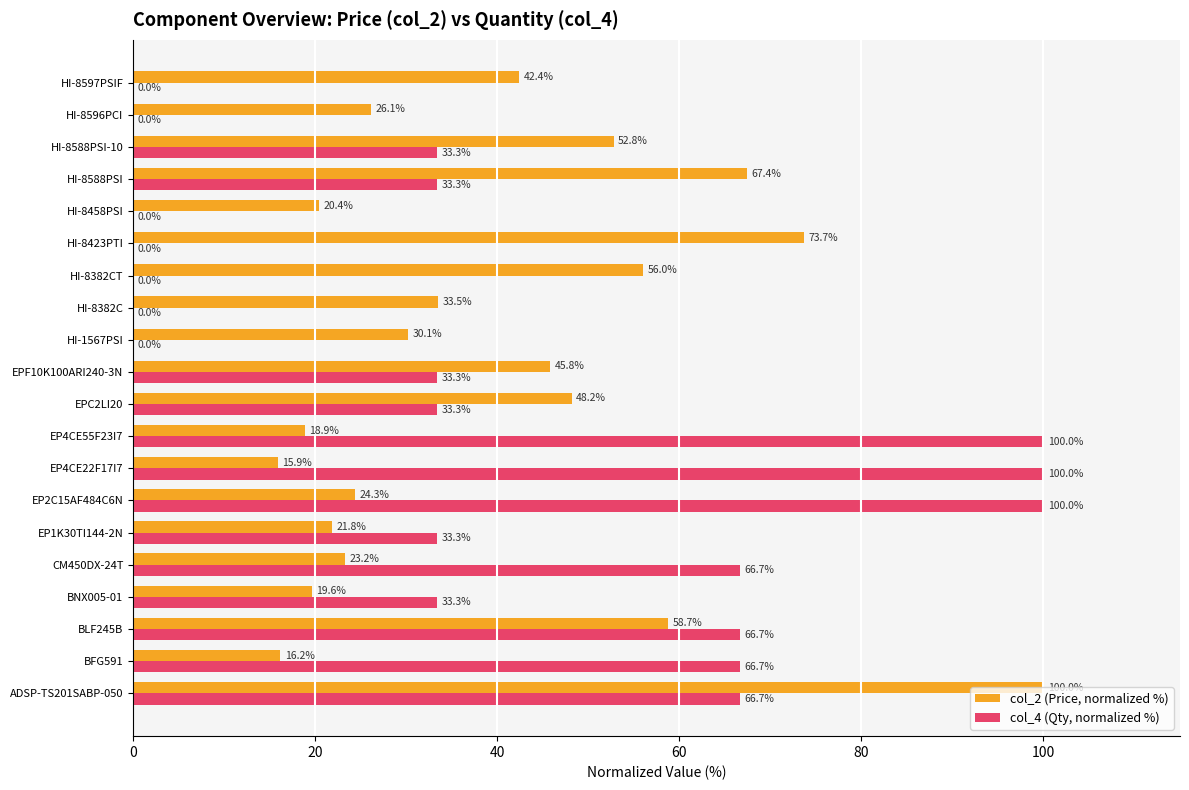

What is the highest value of the col_4 (Qty, normalized %) series?

100.0